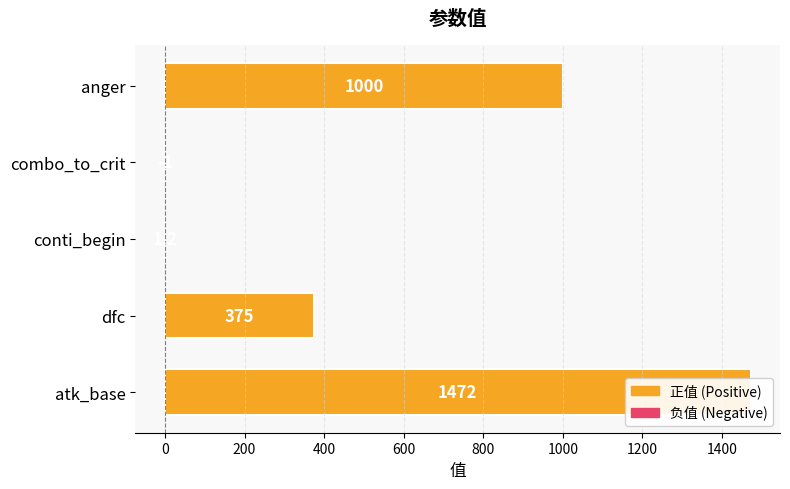

Reading left to right, extract all data points from this chart.

1472.0	375.0	1.2	-1.0	1000.0